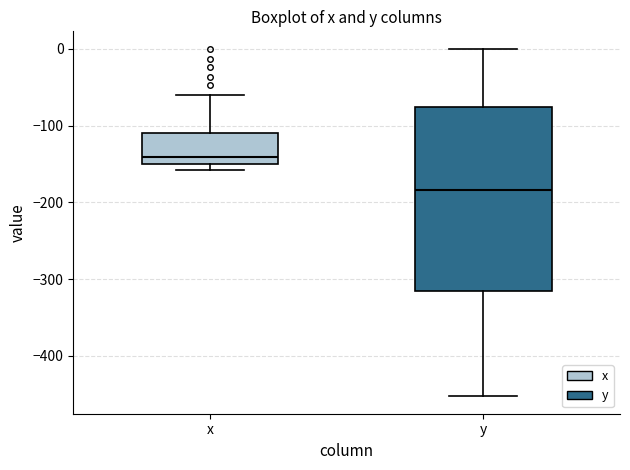

Reading left to right, read every box against the y-axis: the position of its median line, the range the box covers, and the ends of its whiskers. The values are not printed on the chart, so give them approximately, as read against the axis.

x: median -140, box -150 to -110, whiskers -160 to -60
y: median -180, box -320 to -80, whiskers -450 to 0